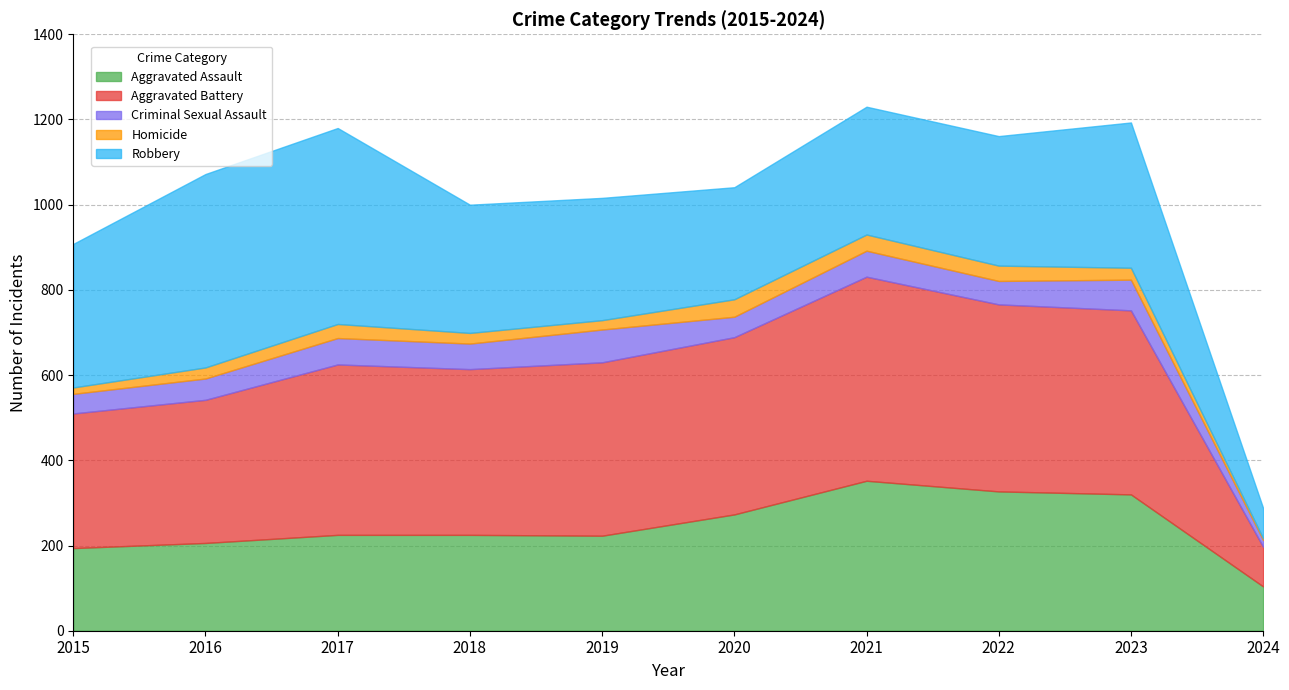

Does the chart have visible grid lines?

Yes